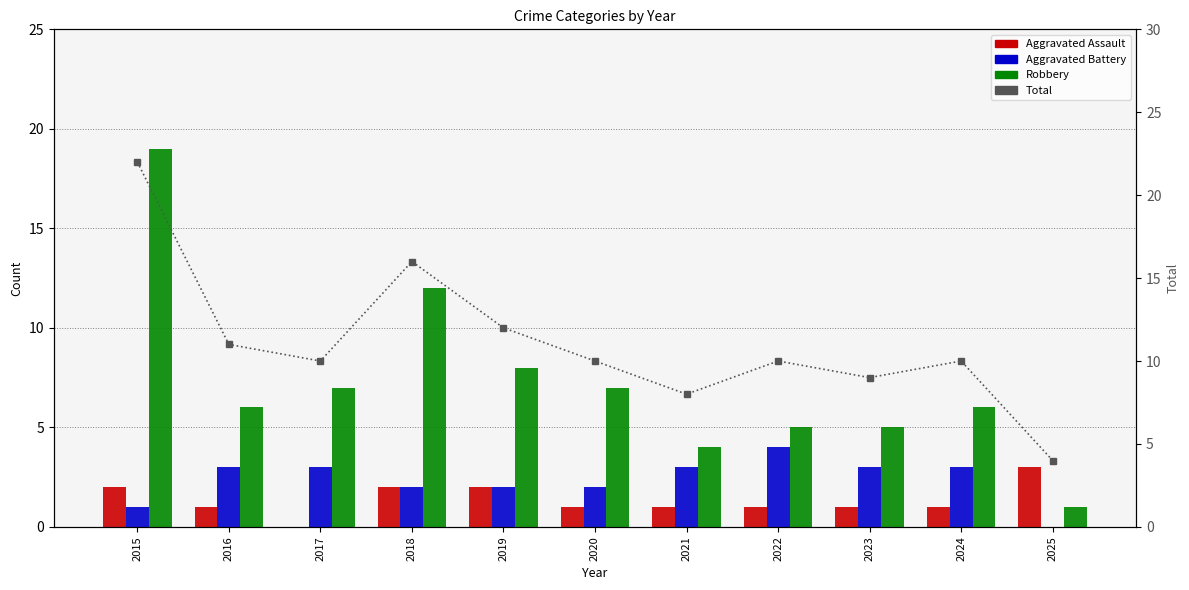

What is the difference between the second highest and second lowest values in the Total series?

8